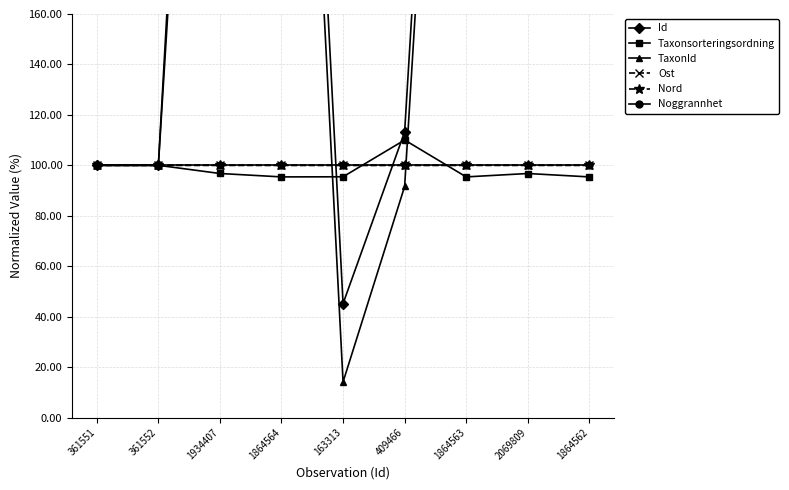

What is the label of the 3rd point from the right?

1864563